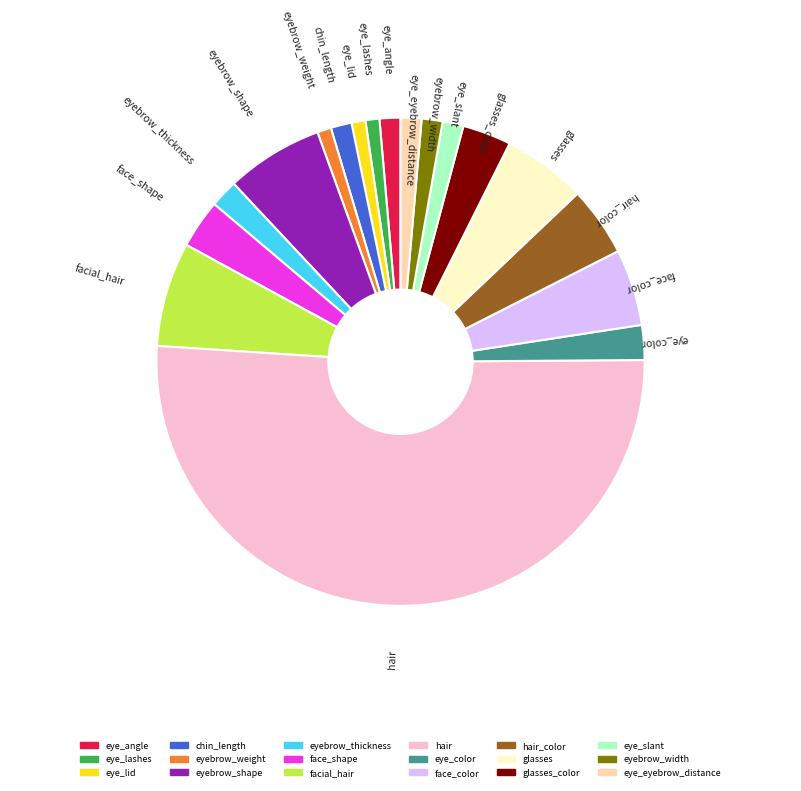

How many segments does this pie chart have?

18